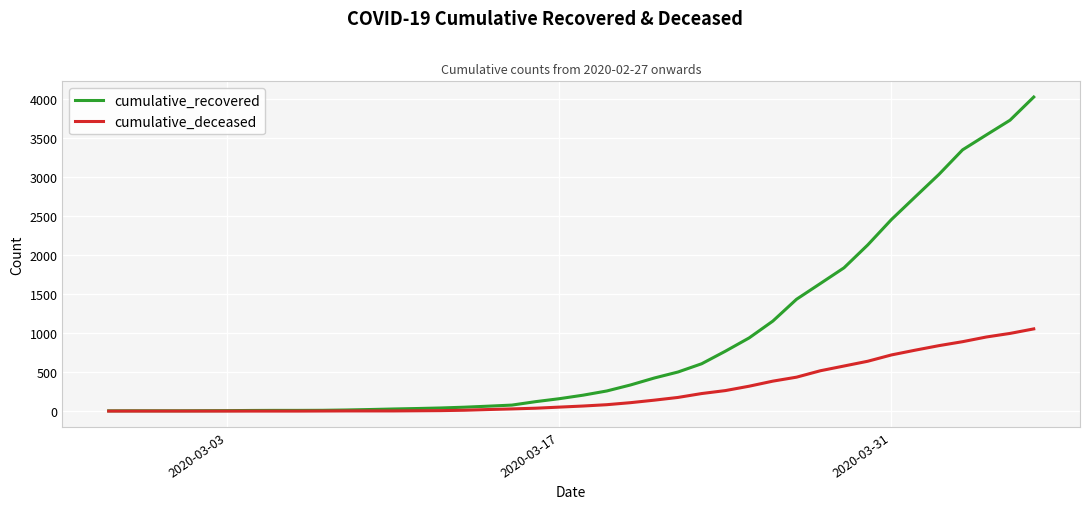

What is the greatest value displayed?

4027